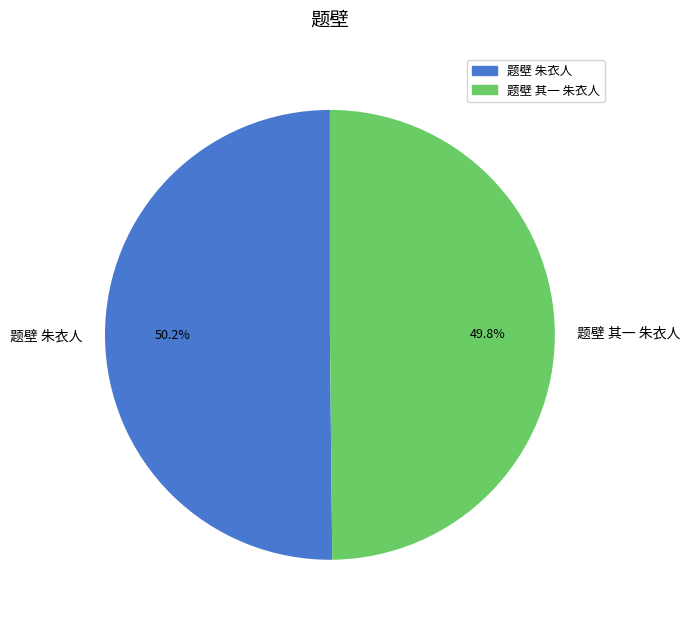

What is the ratio of the value at 题壁 其一 朱衣人 to the value at 题壁 朱衣人?

1.0